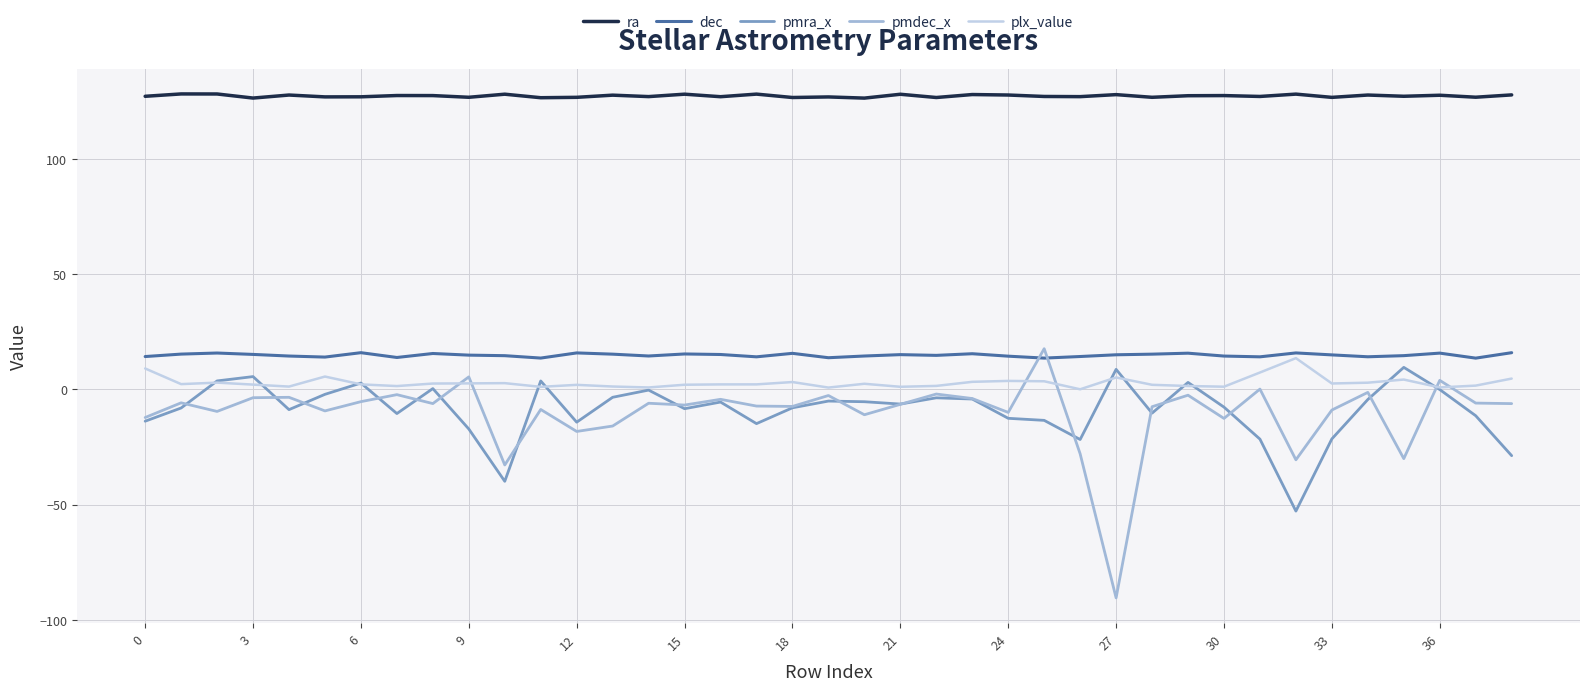

What is the highest value of the pmdec_x series?

17.6